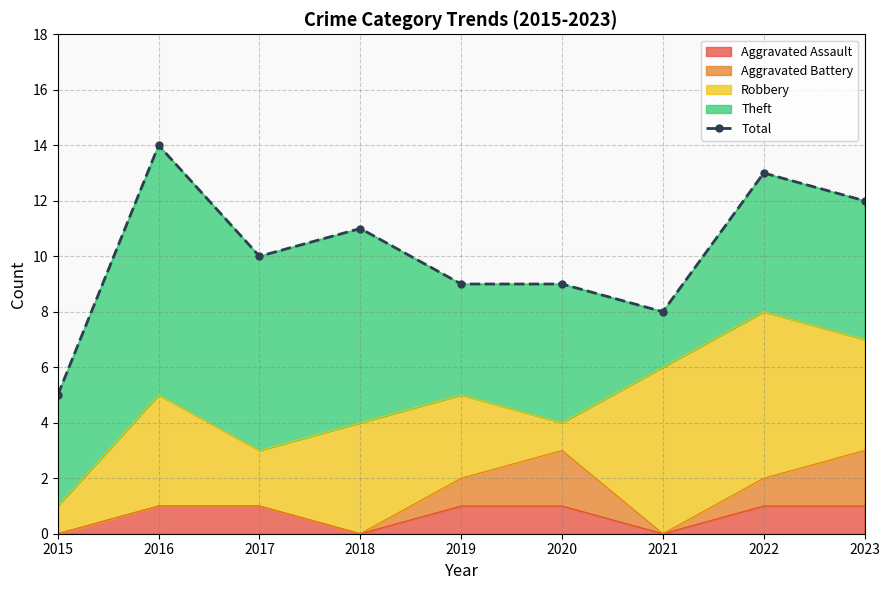

Rank the categories by value from lowest to highest.

2015, 2021, 2019, 2020, 2017, 2018, 2023, 2022, 2016